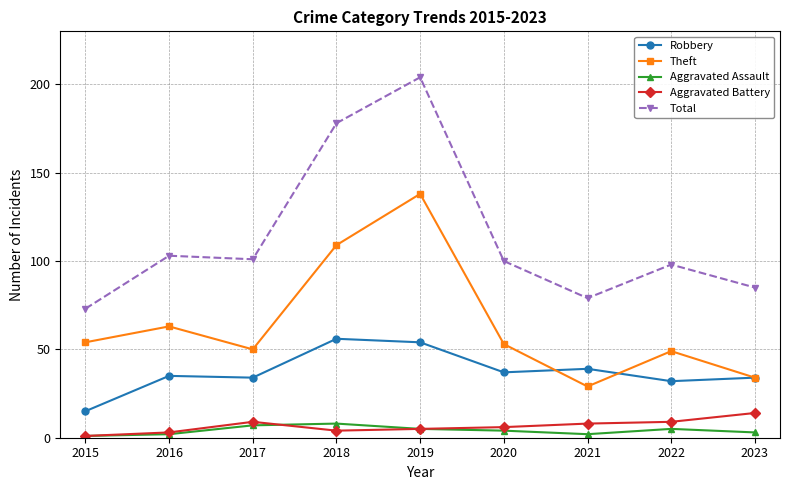

Does the chart display data point markers on the line(s)?

Yes